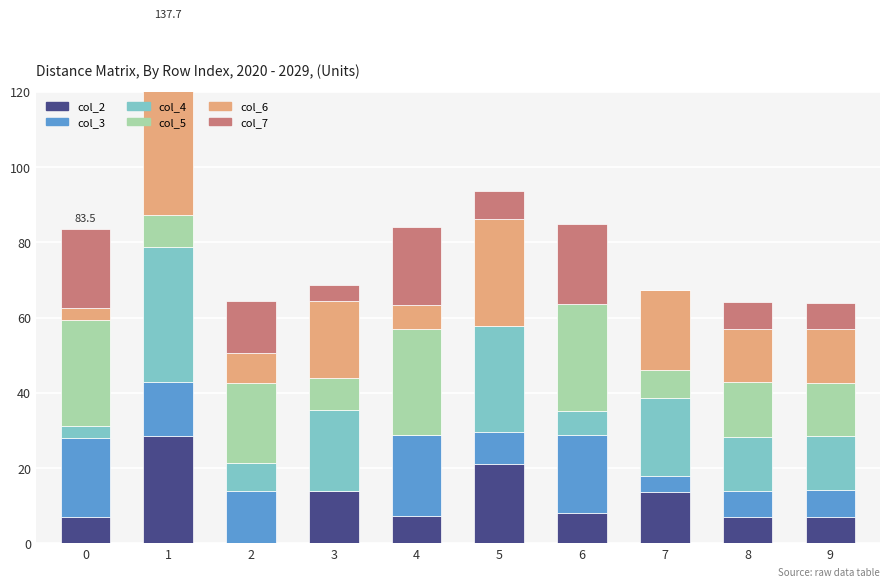

At which label is col_5 closest to 14?

9